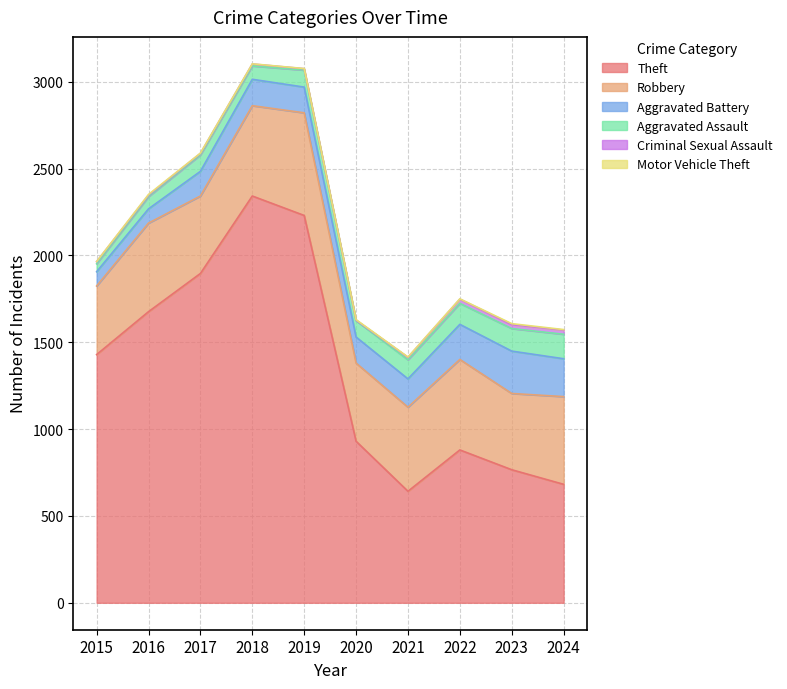

Rank the series by their maximum value, from lowest to highest.

Motor Vehicle Theft, Criminal Sexual Assault, Aggravated Assault, Aggravated Battery, Robbery, Theft